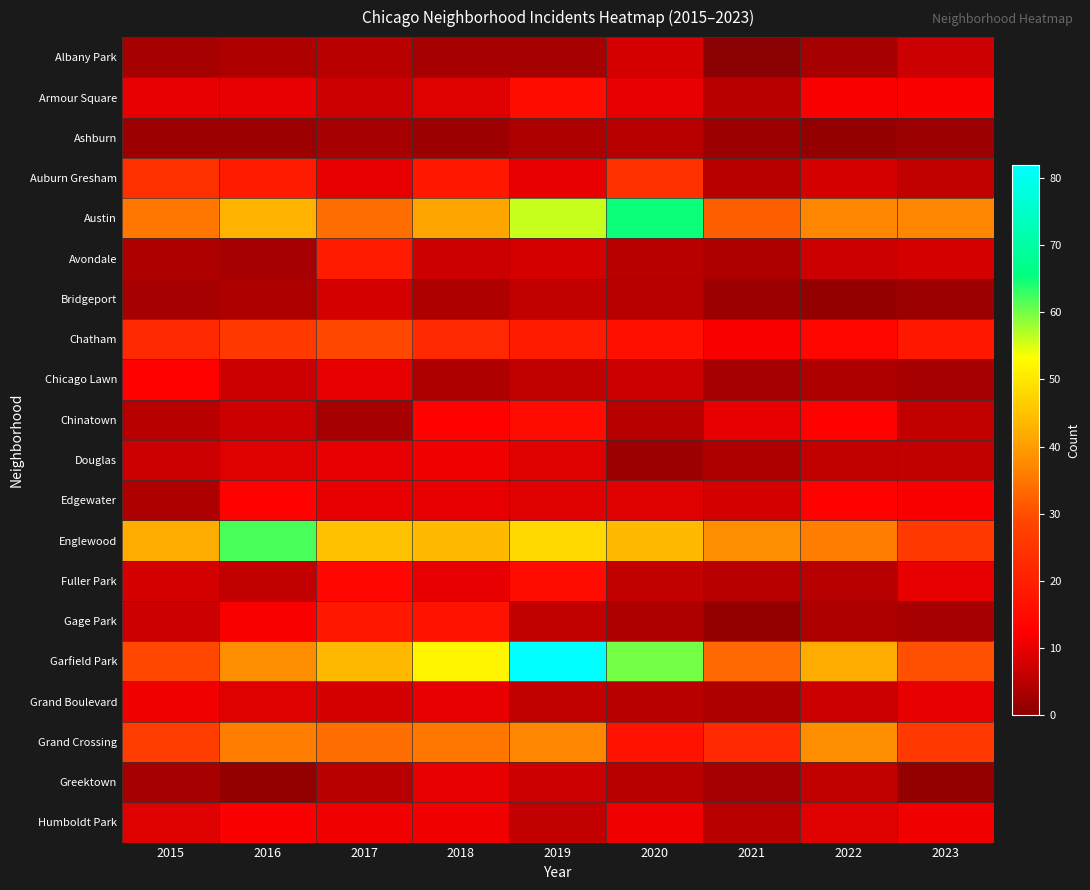

Reading left to right, transcribe all the data shown in this chart.

Albany Park: 2015=3	2016=4	2017=5	2018=3	2019=3	2020=8	2021=0	2022=3	2023=7
Armour Square: 2015=10	2016=10	2017=7	2018=9	2019=15	2020=10	2021=5	2022=12	2023=12
Ashburn: 2015=2	2016=2	2017=3	2018=2	2019=4	2020=5	2021=2	2022=1	2023=2
Auburn Gresham: 2015=24	2016=19	2017=10	2018=18	2019=10	2020=24	2021=5	2022=8	2023=6
Austin: 2015=35	2016=43	2017=34	2018=41	2019=56	2020=65	2021=32	2022=37	2023=37
Avondale: 2015=4	2016=3	2017=19	2018=7	2019=8	2020=5	2021=4	2022=7	2023=8
Bridgeport: 2015=3	2016=4	2017=8	2018=4	2019=6	2020=5	2021=2	2022=1	2023=2
Chatham: 2015=22	2016=26	2017=29	2018=22	2019=19	2020=16	2021=12	2022=14	2023=18
Chicago Lawn: 2015=13	2016=7	2017=10	2018=4	2019=6	2020=7	2021=3	2022=4	2023=3
Chinatown: 2015=5	2016=7	2017=3	2018=13	2019=15	2020=5	2021=10	2022=13	2023=6
Douglas: 2015=7	2016=9	2017=10	2018=11	2019=9	2020=2	2021=4	2022=6	2023=6
Edgewater: 2015=4	2016=13	2017=10	2018=10	2019=9	2020=9	2021=8	2022=13	2023=12
Englewood: 2015=42	2016=62	2017=45	2018=44	2019=48	2020=44	2021=38	2022=36	2023=26
Fuller Park: 2015=8	2016=6	2017=14	2018=10	2019=15	2020=6	2021=5	2022=5	2023=10
Gage Park: 2015=7	2016=12	2017=18	2018=17	2019=6	2020=4	2021=1	2022=4	2023=3
Garfield Park: 2015=29	2016=38	2017=44	2018=52	2019=82	2020=60	2021=33	2022=42	2023=30
Grand Boulevard: 2015=11	2016=9	2017=8	2018=10	2019=6	2020=5	2021=4	2022=7	2023=10
Grand Crossing: 2015=27	2016=36	2017=34	2018=35	2019=37	2020=17	2021=22	2022=38	2023=26
Greektown: 2015=3	2016=1	2017=5	2018=10	2019=7	2020=5	2021=3	2022=6	2023=1
Humboldt Park: 2015=9	2016=12	2017=11	2018=11	2019=6	2020=11	2021=5	2022=9	2023=11